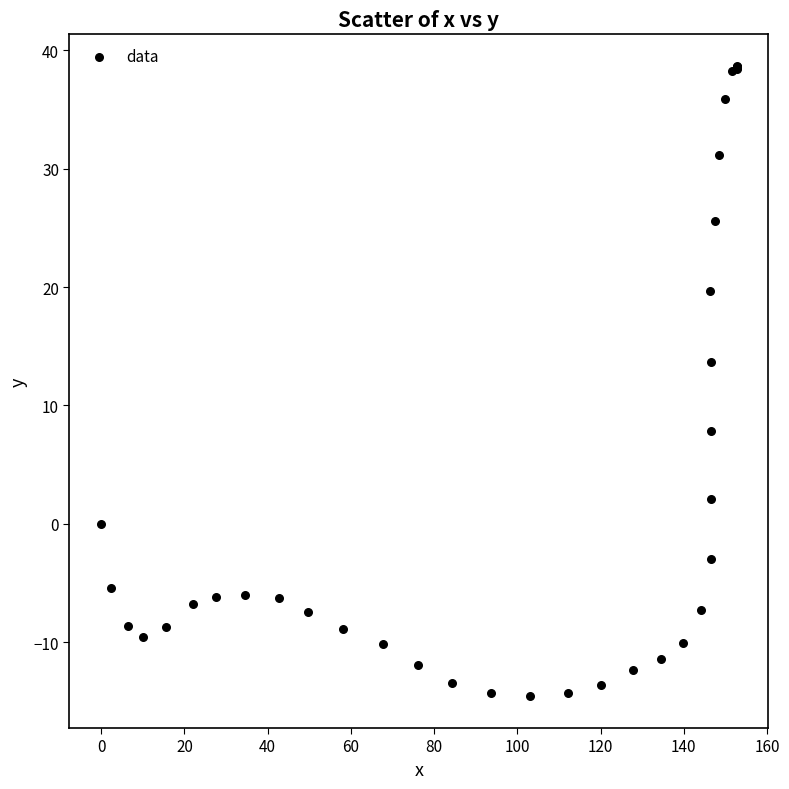

What Y value in the scatter plot is closest to 12?

13.7